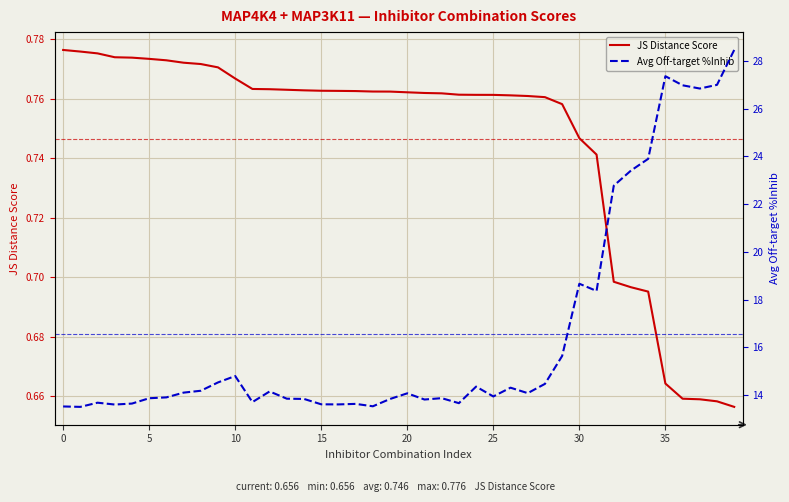

True or false: JS Distance Score and Avg Off-target %Inhib cross at least once.

False